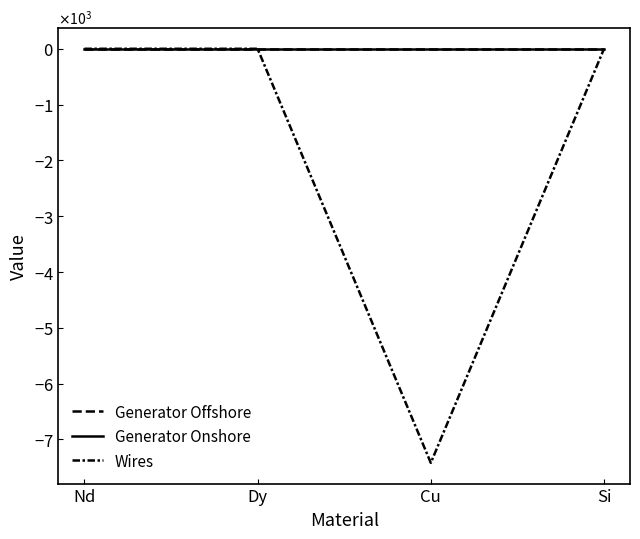

Which series changed the most between Dy and Cu?

Wires